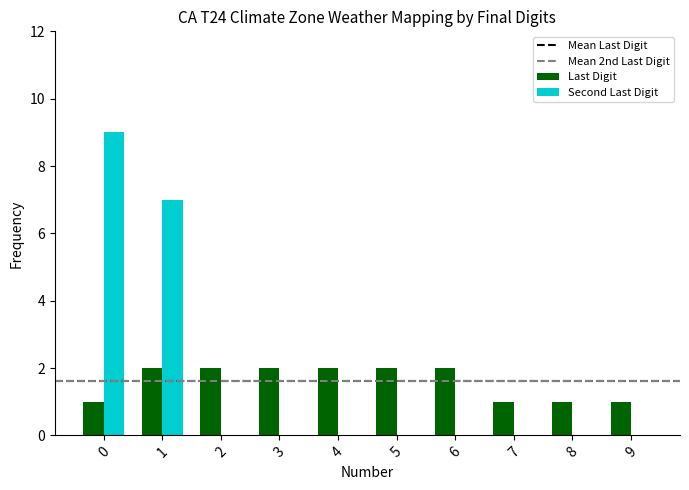

Are the bars horizontal?

No